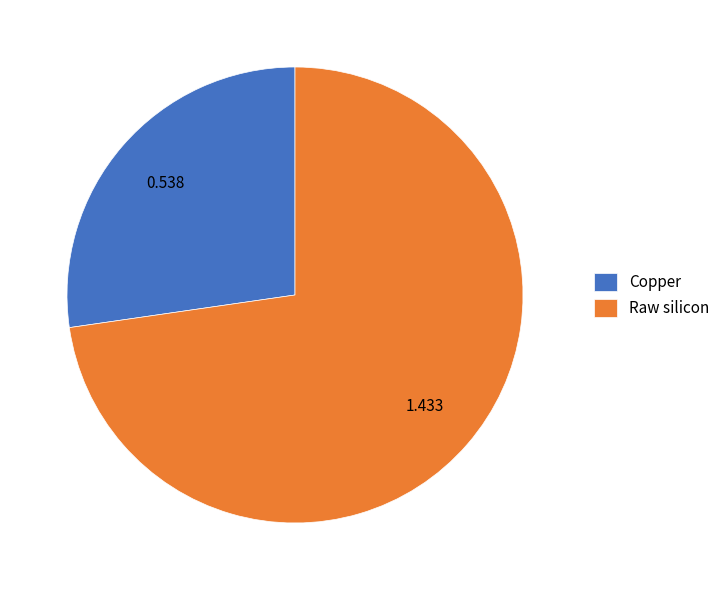

Which category has the smallest portion of the pie?

Copper